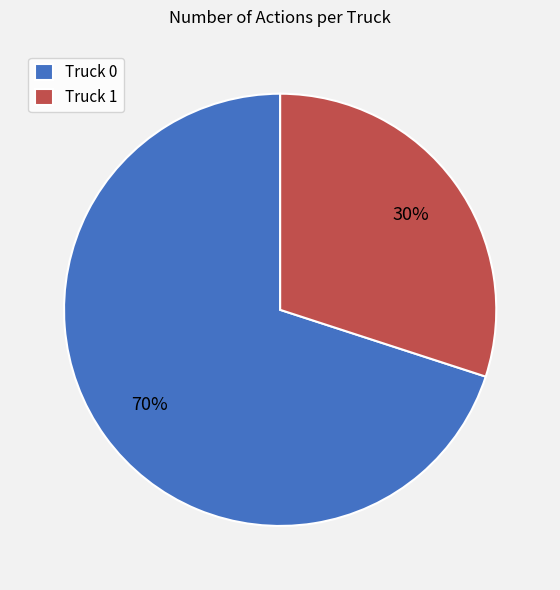

How many segments does this pie chart have?

2